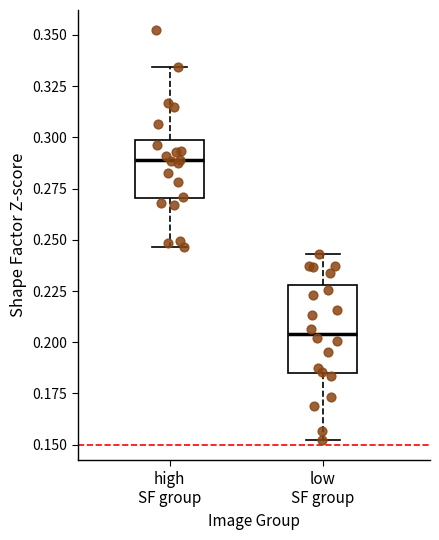

Where does the median line of the box for high SF group sit on the y-axis? The values are not printed on the chart, so give them approximately, as read against the axis.

0.290